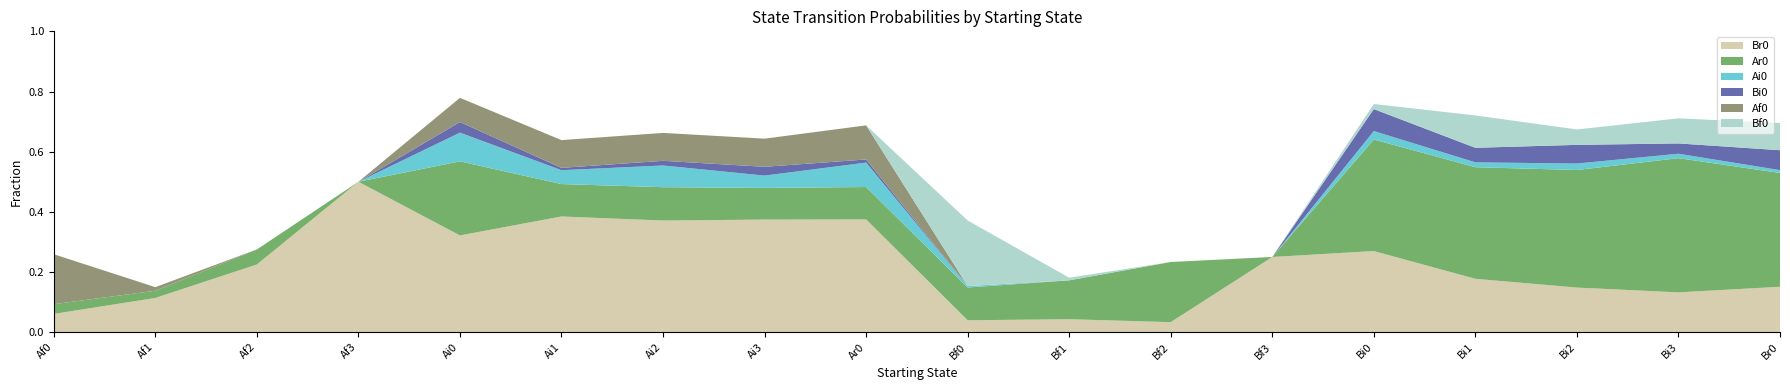

Reading right to left, list all the values displayed in this chart.

Br0: Br0=0.2	Bi3=0.1	Bi2=0.1	Bi1=0.2	Bi0=0.3	Bf3=0.2	Bf2=0.0	Bf1=0.0	Bf0=0.0	Ar0=0.4	Ai3=0.4	Ai2=0.4	Ai1=0.4	Ai0=0.3	Af3=0.5	Af2=0.2	Af1=0.1	Af0=0.1
Ar0: Br0=0.4	Bi3=0.4	Bi2=0.4	Bi1=0.4	Bi0=0.4	Bf3=0.0	Bf2=0.2	Bf1=0.1	Bf0=0.1	Ar0=0.1	Ai3=0.1	Ai2=0.1	Ai1=0.1	Ai0=0.2	Af3=0.0	Af2=0.1	Af1=0.0	Af0=0.0
Ai0: Br0=0.0	Bi3=0.0	Bi2=0.0	Bi1=0.0	Bi0=0.0	Bf3=0.0	Bf2=0.0	Bf1=0.0	Bf0=0.0	Ar0=0.1	Ai3=0.0	Ai2=0.1	Ai1=0.0	Ai0=0.1	Af3=0.0	Af2=0.0	Af1=0.0	Af0=0.0
Bi0: Br0=0.1	Bi3=0.0	Bi2=0.1	Bi1=0.0	Bi0=0.1	Bf3=0.0	Bf2=0.0	Bf1=0.0	Bf0=0.0	Ar0=0.0	Ai3=0.0	Ai2=0.0	Ai1=0.0	Ai0=0.0	Af3=0.0	Af2=0.0	Af1=0.0	Af0=0.0
Af0: Br0=0.0	Bi3=0.0	Bi2=0.0	Bi1=0.0	Bi0=0.0	Bf3=0.0	Bf2=0.0	Bf1=0.0	Bf0=0.0	Ar0=0.1	Ai3=0.1	Ai2=0.1	Ai1=0.1	Ai0=0.1	Af3=0.0	Af2=0.0	Af1=0.0	Af0=0.2
Bf0: Br0=0.1	Bi3=0.1	Bi2=0.1	Bi1=0.1	Bi0=0.0	Bf3=0.0	Bf2=0.0	Bf1=0.0	Bf0=0.2	Ar0=0.0	Ai3=0.0	Ai2=0.0	Ai1=0.0	Ai0=0.0	Af3=0.0	Af2=0.0	Af1=0.0	Af0=0.0